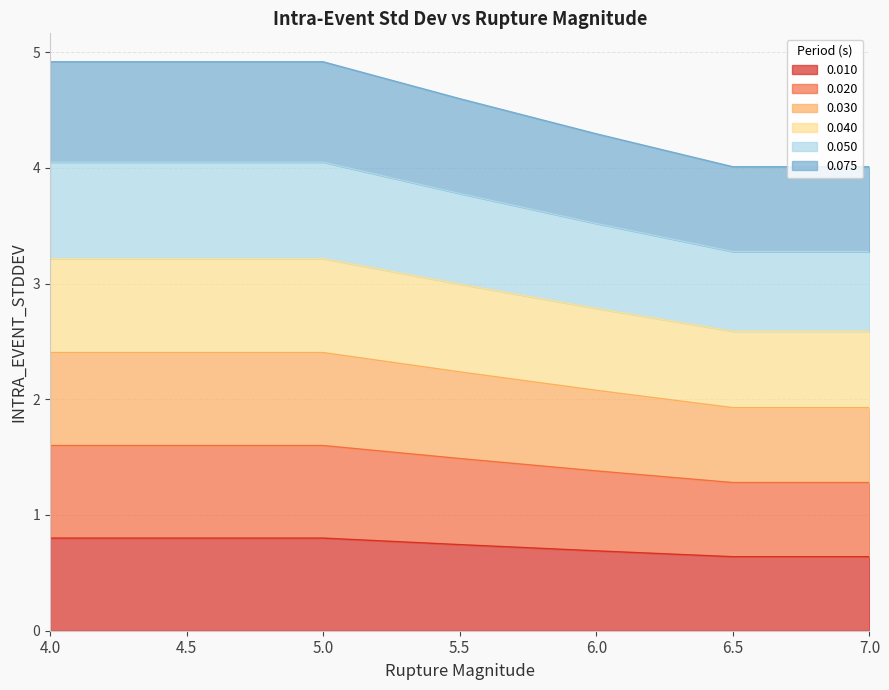

True or false: 0.030 and 0.075 cross at least once.

False